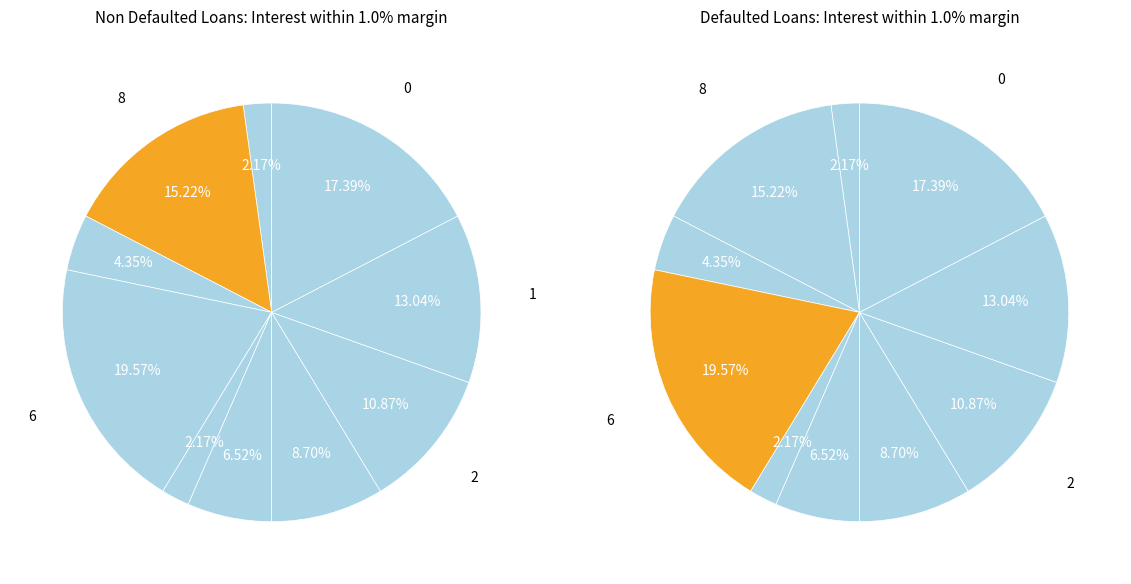

To the nearest percent, what percentage of the pie is 8?

15%